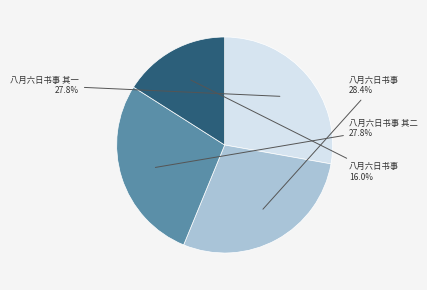

Count the number of slices in the pie.

4